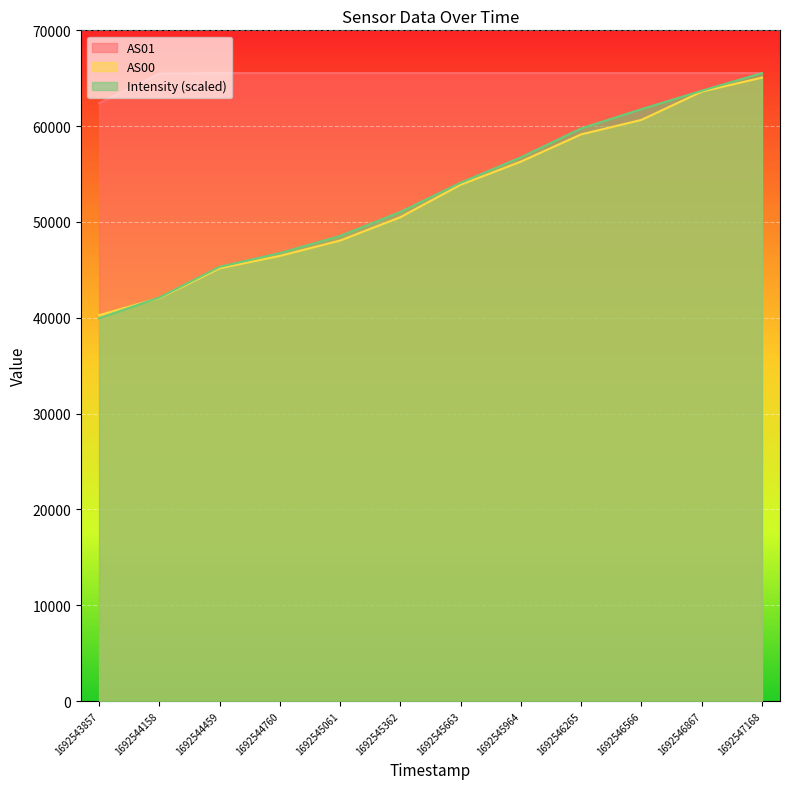

What is the approximate value of AS00 at 1692544760?

46462.0